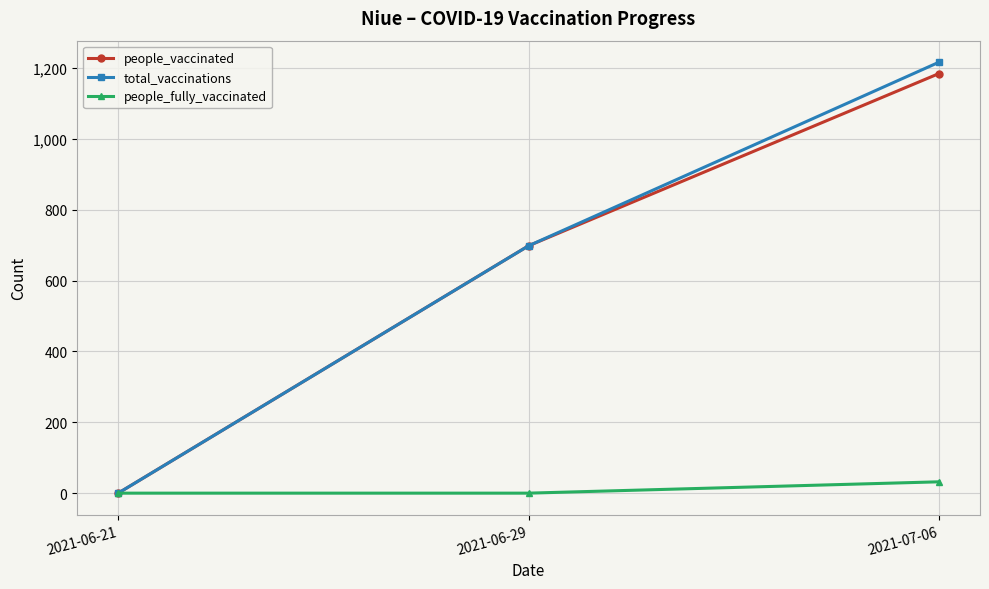

What position from the left is 2021-06-21?

1